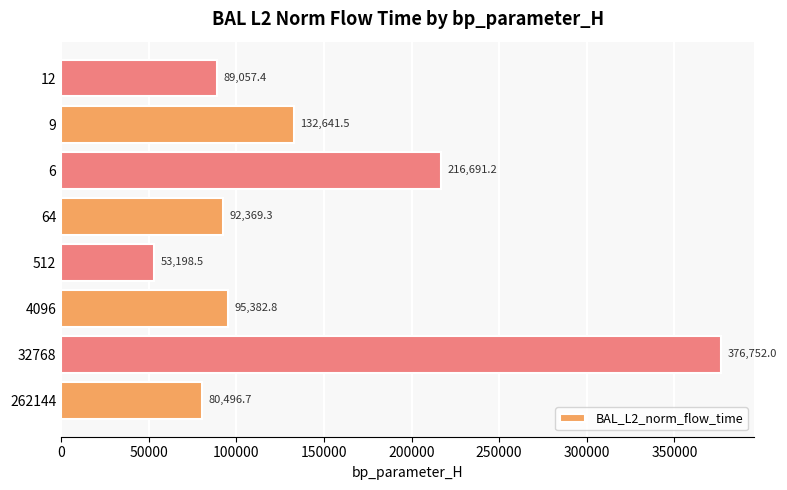

The value at 512 is 53198.5. True or false?

True